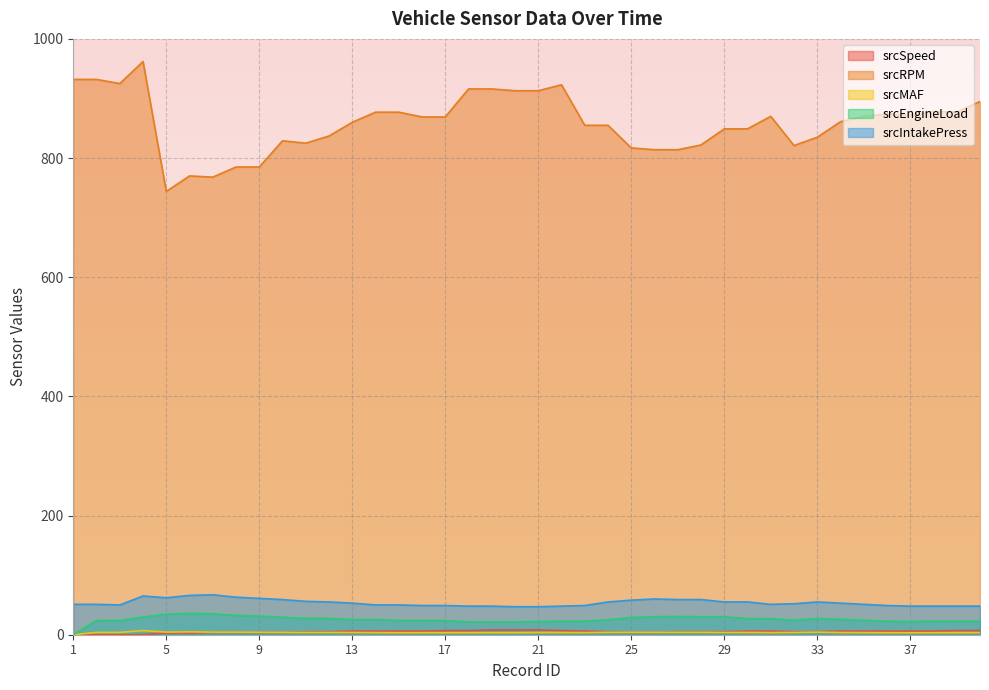

True or false: srcSpeed has a value of 5.0 at 33.

True